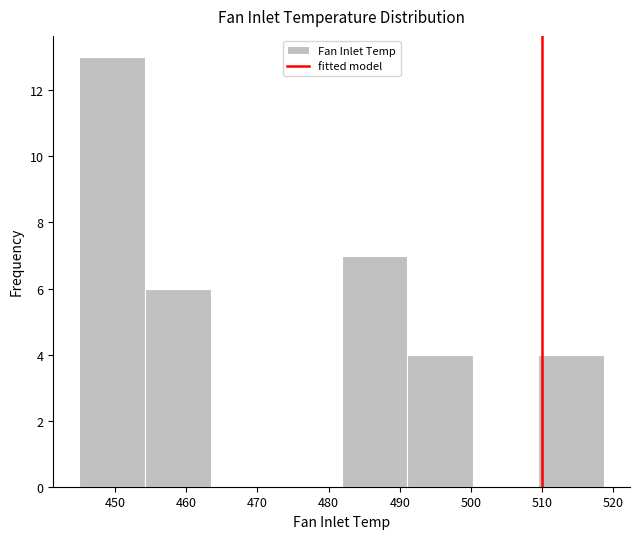

What is the height of the bar covering 491 to 500 on the x-axis? Neither the bar edges nor the heights are printed on the chart, so give them approximately, as read against the axes.

4